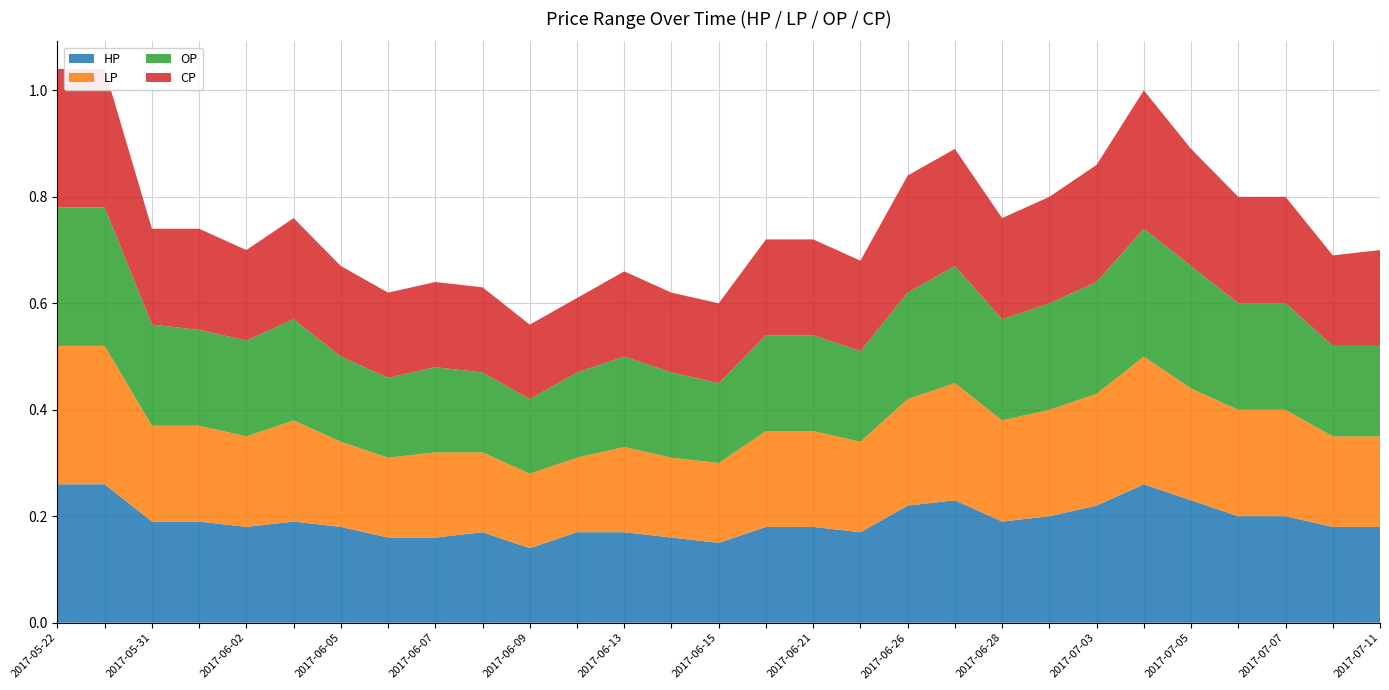

Reading left to right, extract all data points from this chart.

HP: 0.3	0.3	0.2	0.2	0.2	0.2	0.2	0.2	0.2	0.2	0.1	0.2	0.2	0.2	0.1	0.2	0.2	0.2	0.2	0.2	0.2	0.2	0.2	0.3	0.2	0.2	0.2	0.2	0.2
LP: 0.3	0.3	0.2	0.2	0.2	0.2	0.2	0.1	0.2	0.1	0.1	0.1	0.2	0.1	0.1	0.2	0.2	0.2	0.2	0.2	0.2	0.2	0.2	0.2	0.2	0.2	0.2	0.2	0.2
OP: 0.3	0.3	0.2	0.2	0.2	0.2	0.2	0.1	0.2	0.1	0.1	0.2	0.2	0.2	0.1	0.2	0.2	0.2	0.2	0.2	0.2	0.2	0.2	0.2	0.2	0.2	0.2	0.2	0.2
CP: 0.3	0.3	0.2	0.2	0.2	0.2	0.2	0.2	0.2	0.2	0.1	0.1	0.2	0.1	0.1	0.2	0.2	0.2	0.2	0.2	0.2	0.2	0.2	0.3	0.2	0.2	0.2	0.2	0.2